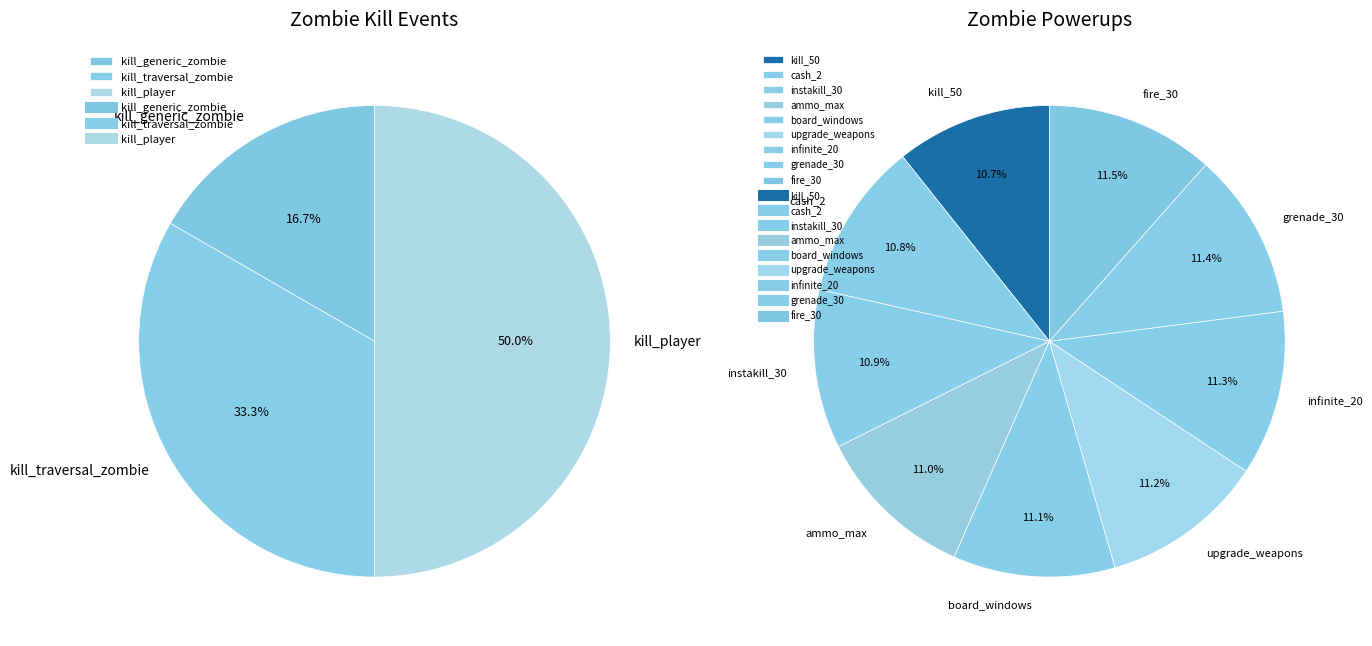

Combined, do fire_30 and grenade_30 account for over 50%?

No